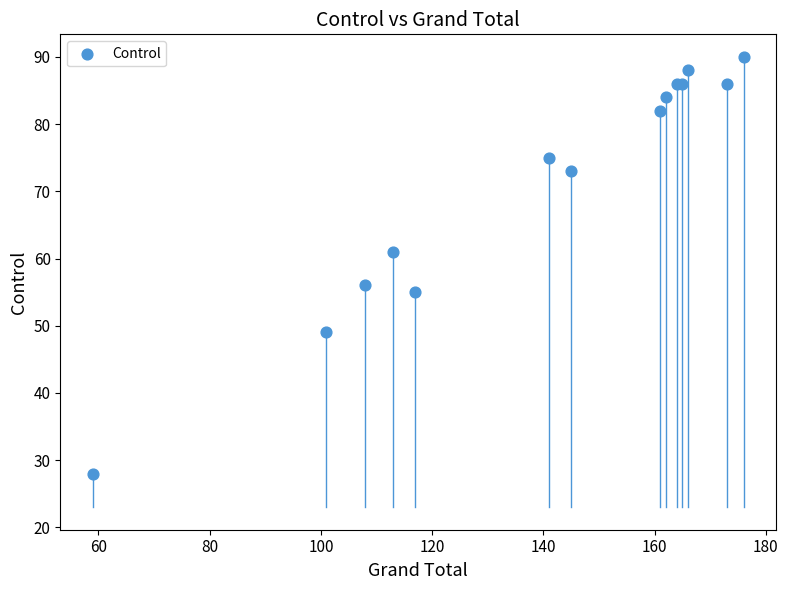

What Y value in the scatter plot is closest to 59?

61